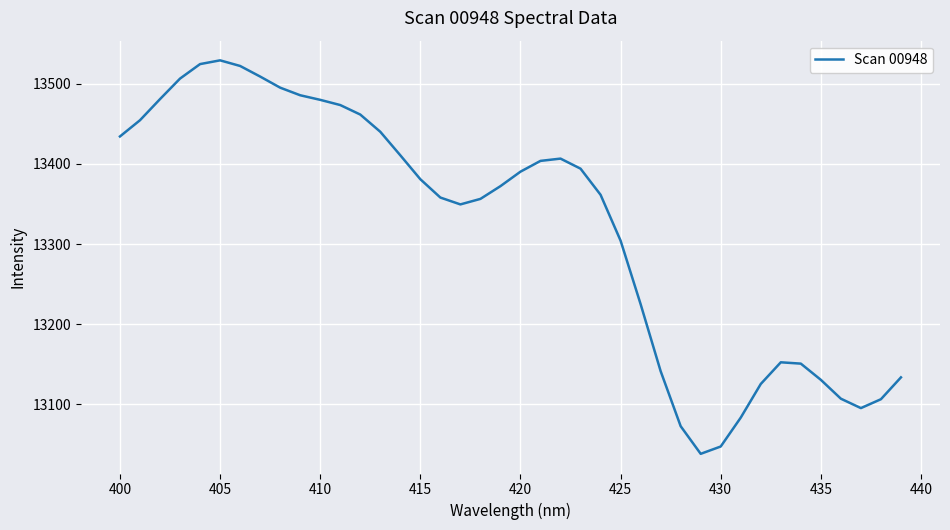

What is the greatest value displayed?

13529.1